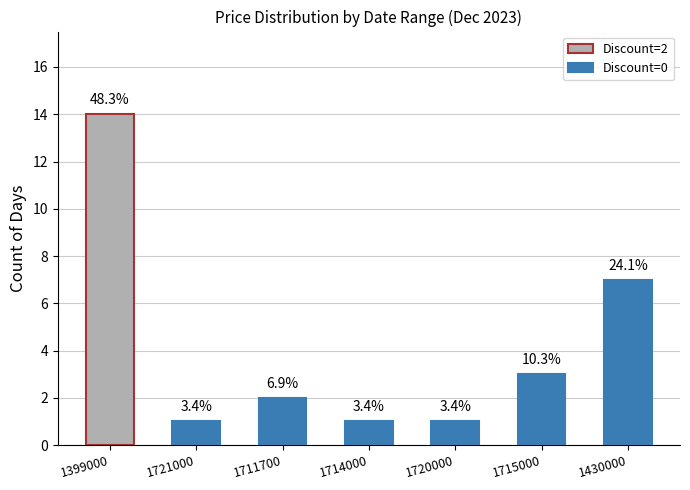

How many bars are there in total?

7